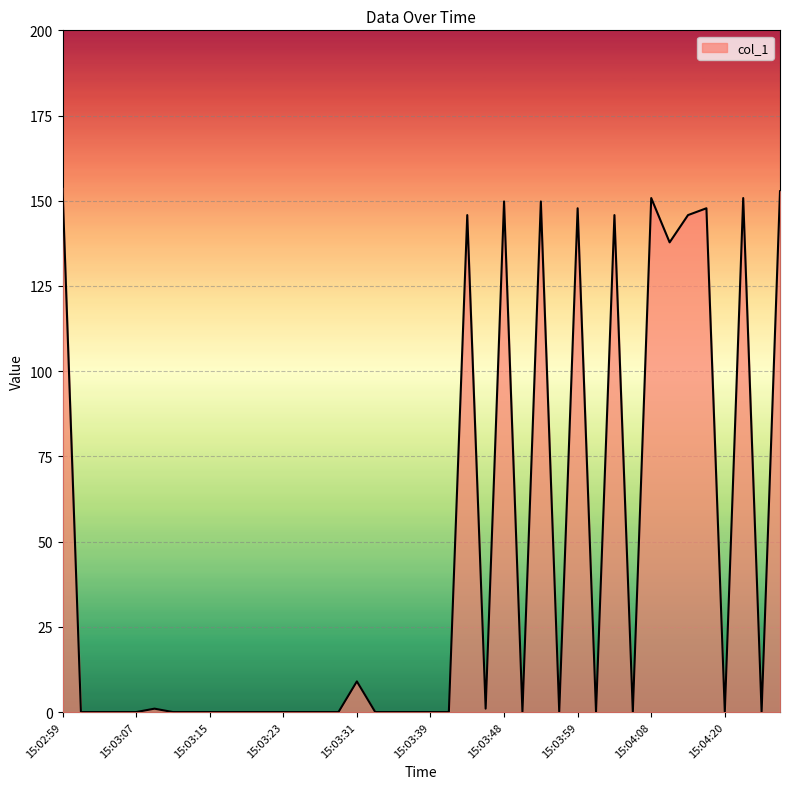

What is the difference between the maximum and minimum values?

153.8